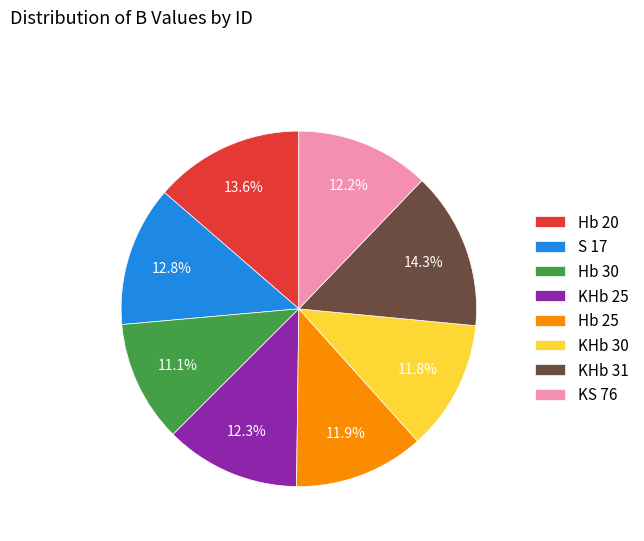

Combined, do Hb 30 and Hb 25 account for over 50%?

No